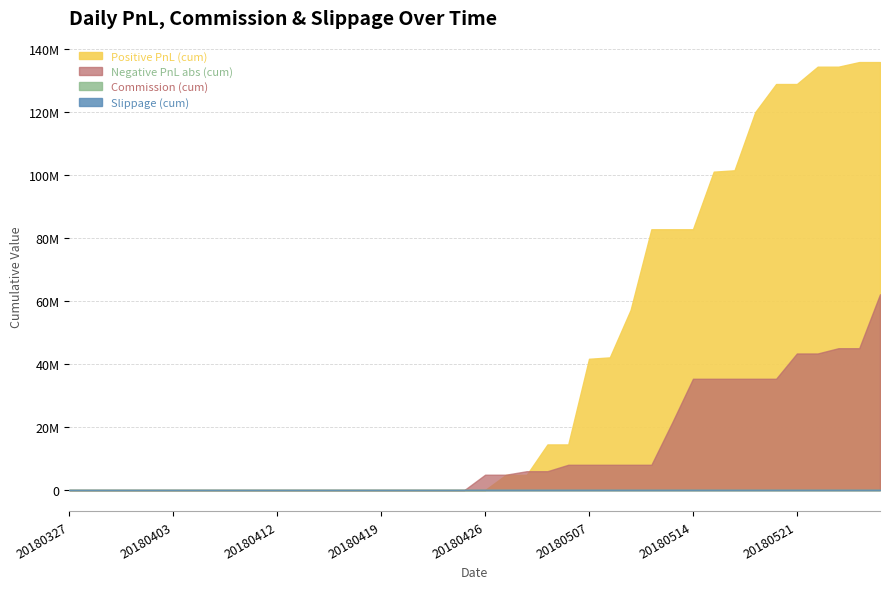

True or false: Slippage and Commission cross at least once.

False